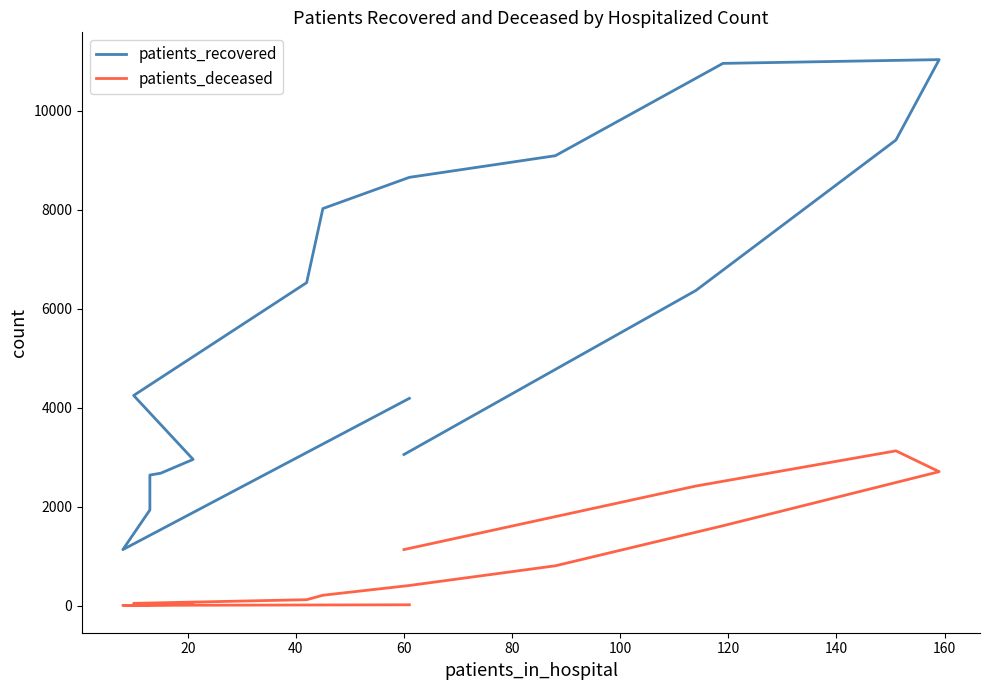

How many lines are shown in the chart?

2